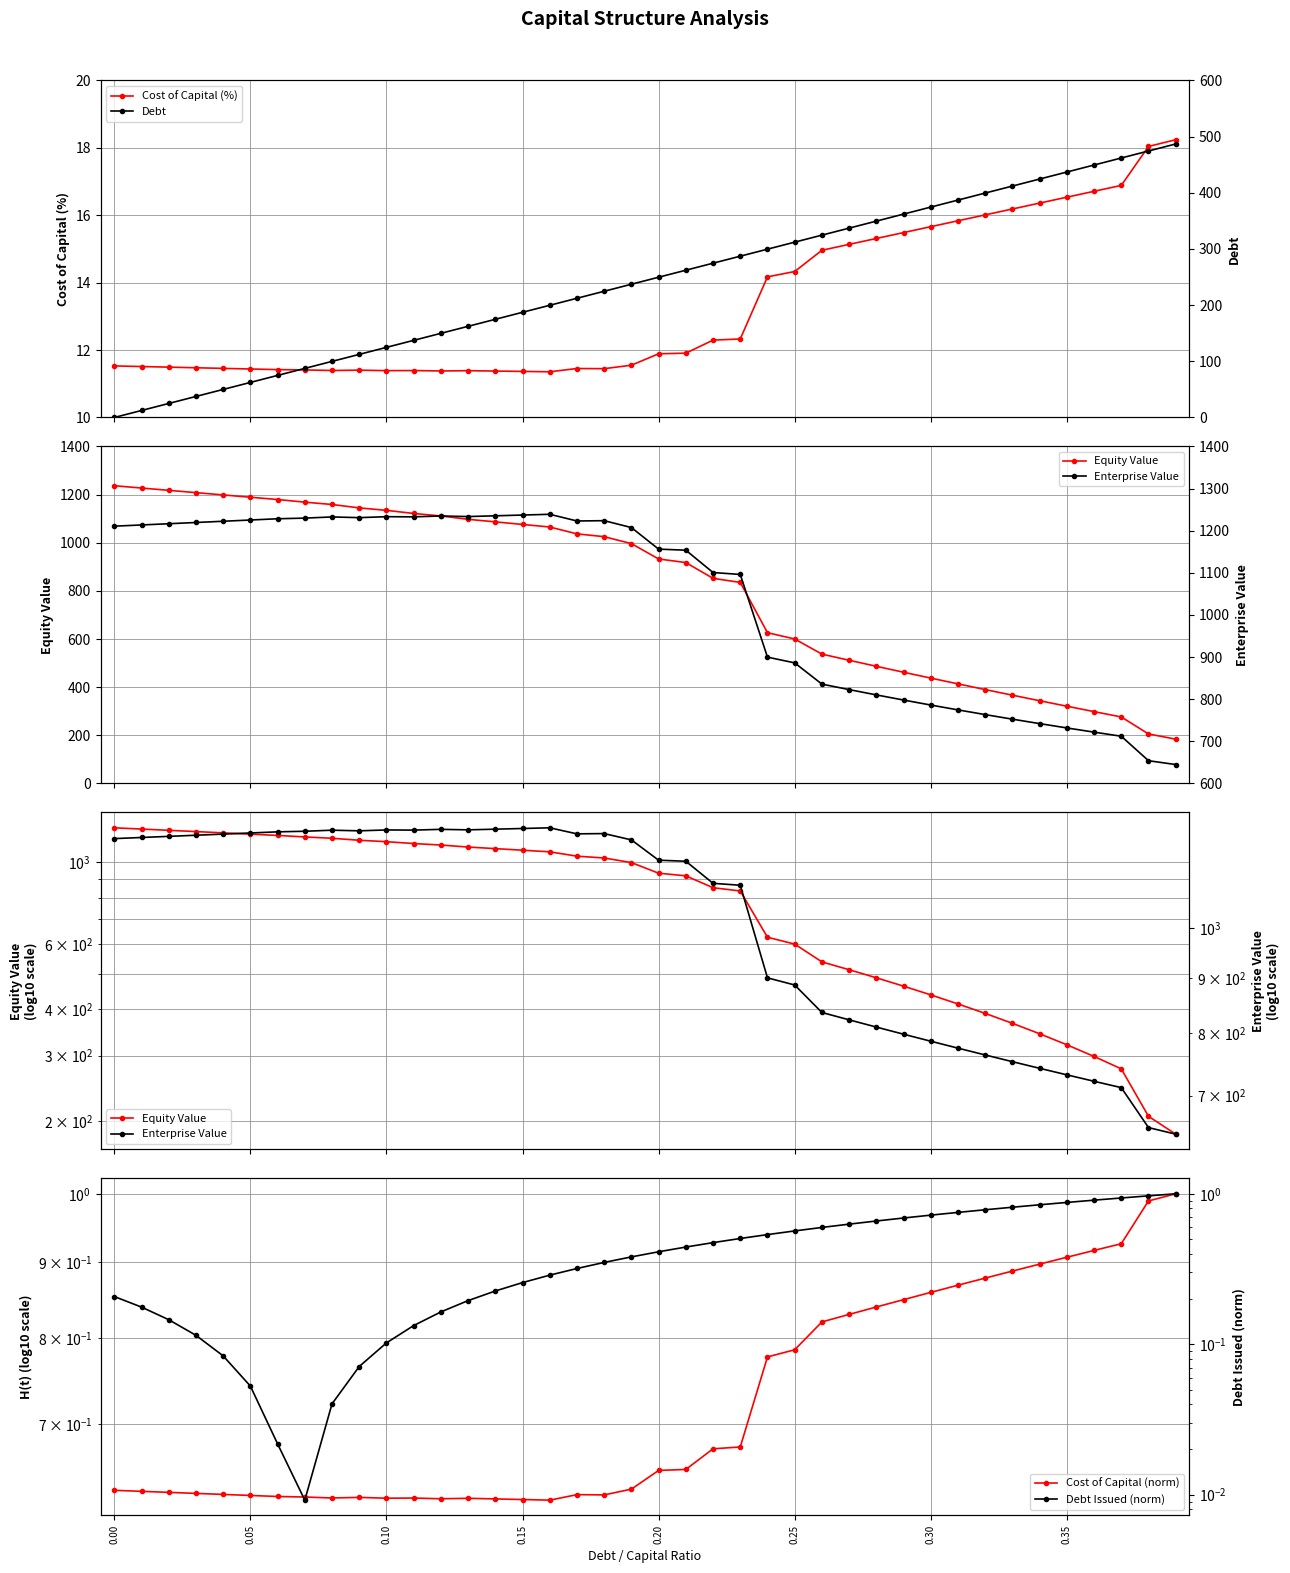

How many lines are shown in the chart?

6